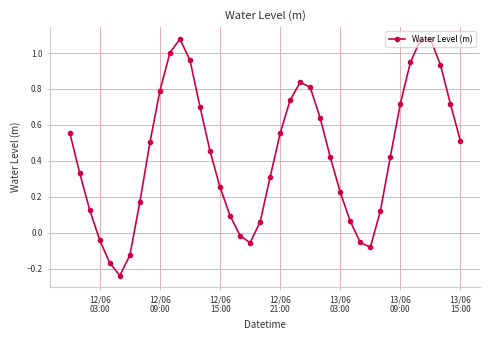

How many values are below 0?

8